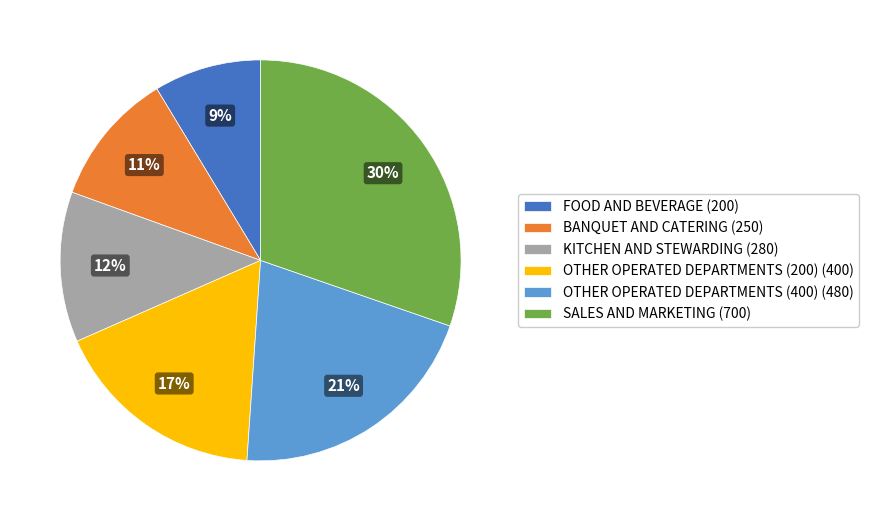

To the nearest percent, what is the average slice percentage?

17%